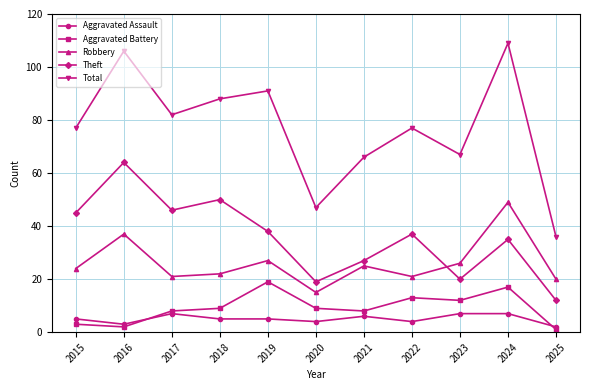

True or false: Theft and Total intersect in this chart.

False